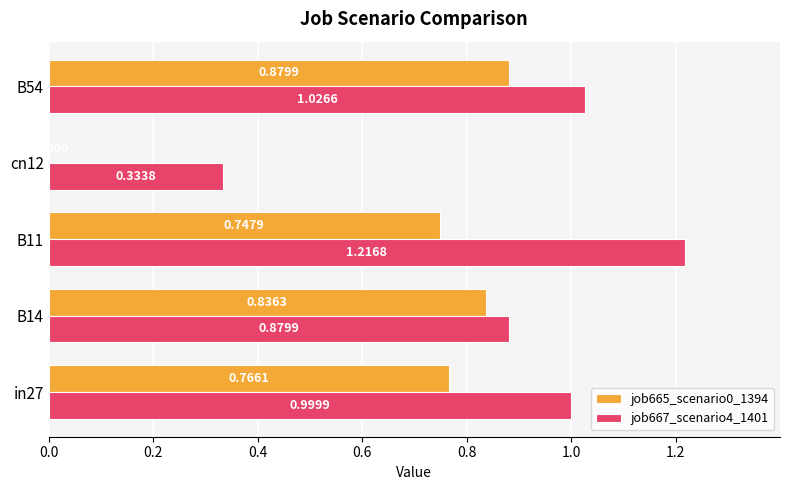

Which series changed the most between in27 and cn12?

job665_scenario0_1394